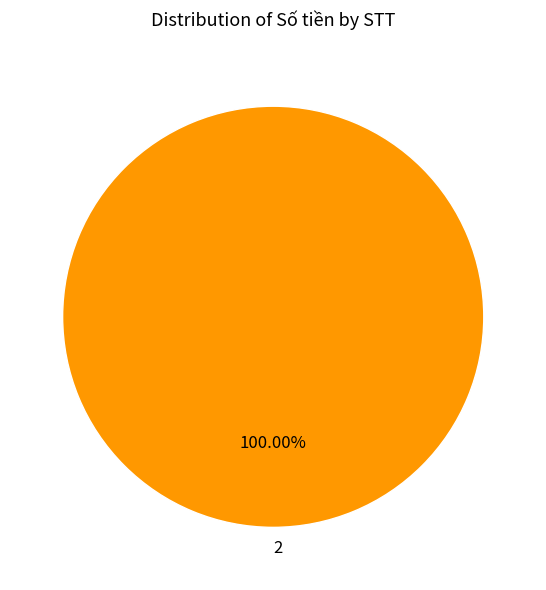

Rank the categories by value from lowest to highest.

2